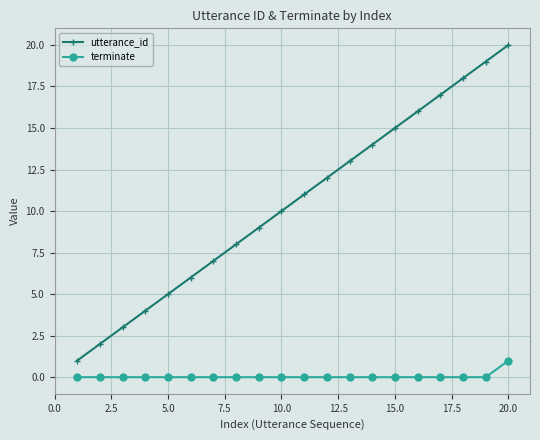

True or false: utterance_id and terminate intersect in this chart.

False